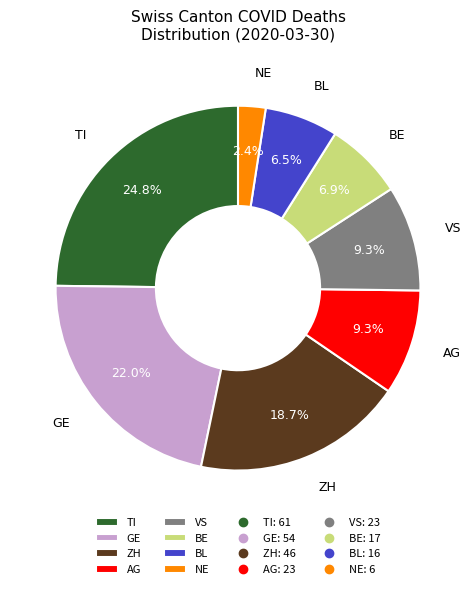

Combined, what portion of the pie is ZH and TI?

43.5%